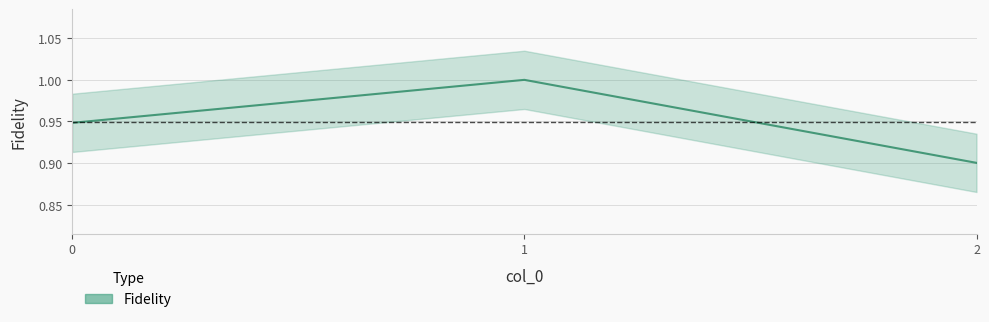

List the labels in order of value, smallest first.

2, 0, 1